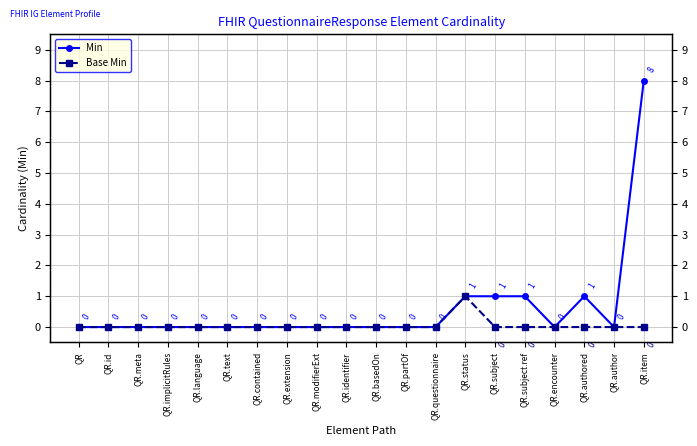

What is the sum of the Base Min values at QR.language and QR.status?

1